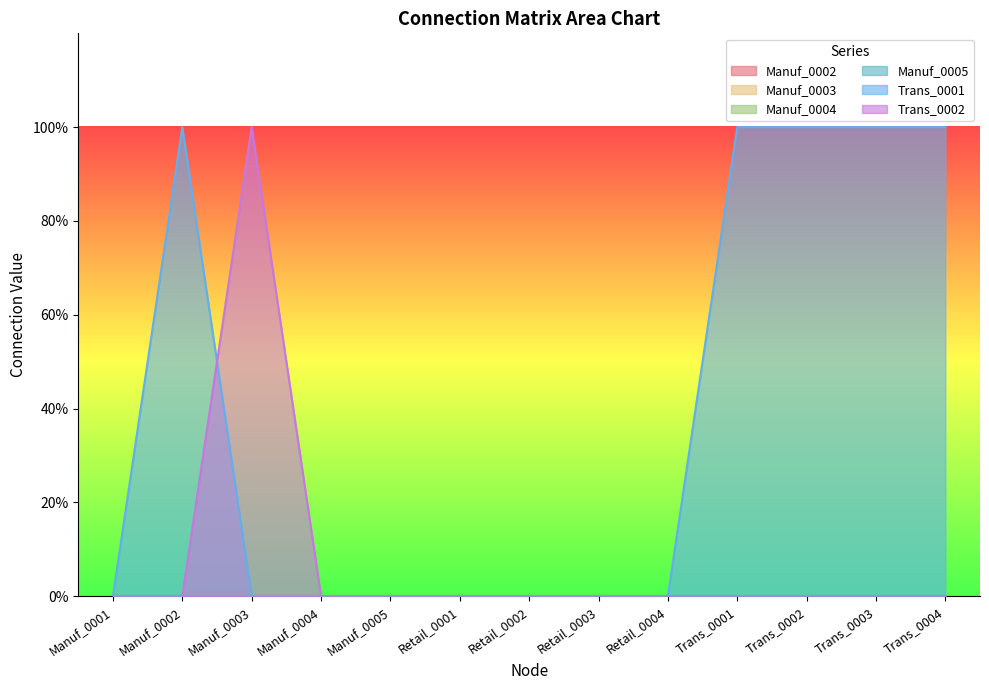

The Trans_0001 series shows 1 at Trans_0004. True or false?

False